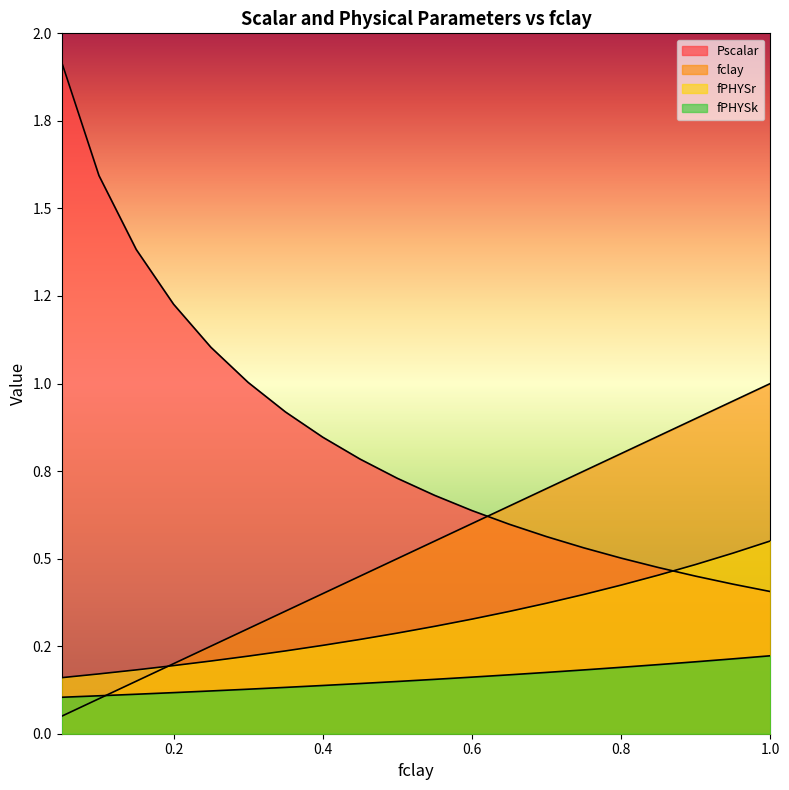

Which label corresponds to the smallest value in the chart?

0.05